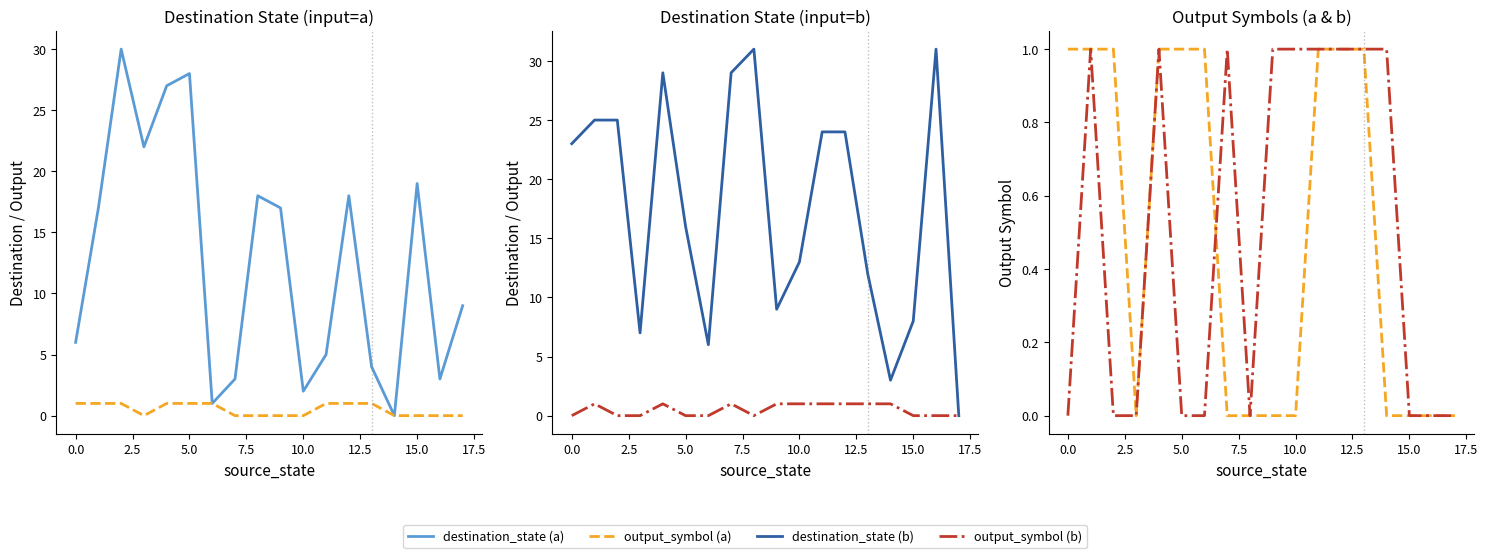

Reading left to right, list all the values displayed in this chart.

destination_state (a): 6	17	30	22	27	28	1	3	18	17	2	5	18	4	0	19	3	9
output_symbol (a): 1	1	1	0	1	1	1	0	0	0	0	1	1	1	0	0	0	0
destination_state (b): 23	25	25	7	29	16	6	29	31	9	13	24	24	12	3	8	31	0
output_symbol (b): 0	1	0	0	1	0	0	1	0	1	1	1	1	1	1	0	0	0